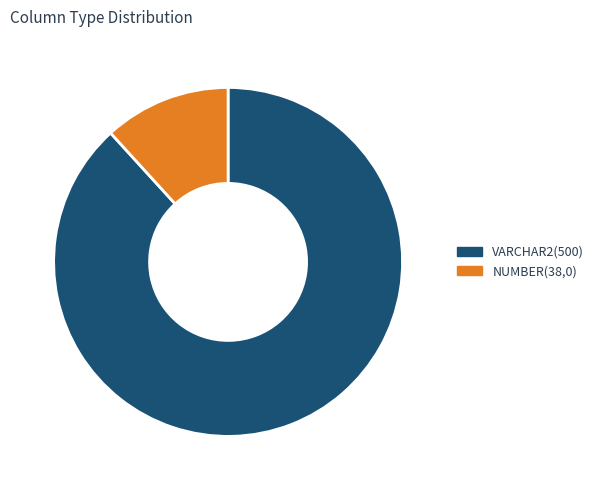

What is the ratio of the value at VARCHAR2(500) to the value at NUMBER(38,0)?

7.5